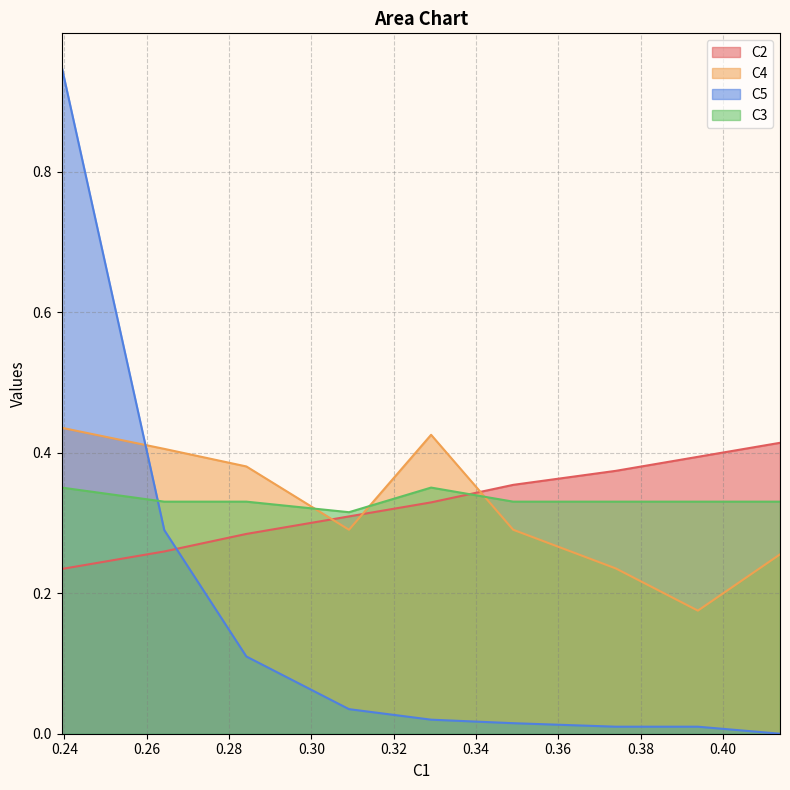

True or false: C5 has more than 1 interior local peaks.

False